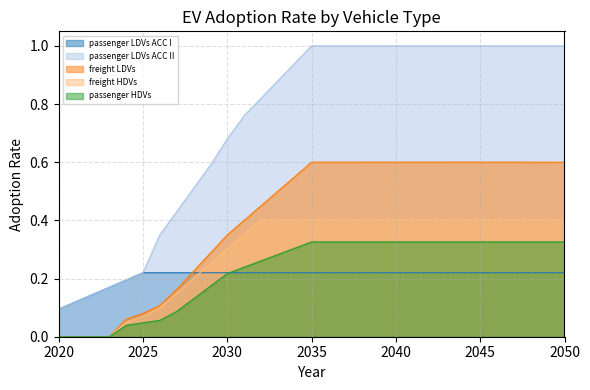

List the series in order of their peak value, highest first.

passenger LDVs ACC II, freight LDVs, freight HDVs, passenger HDVs, passenger LDVs ACC I